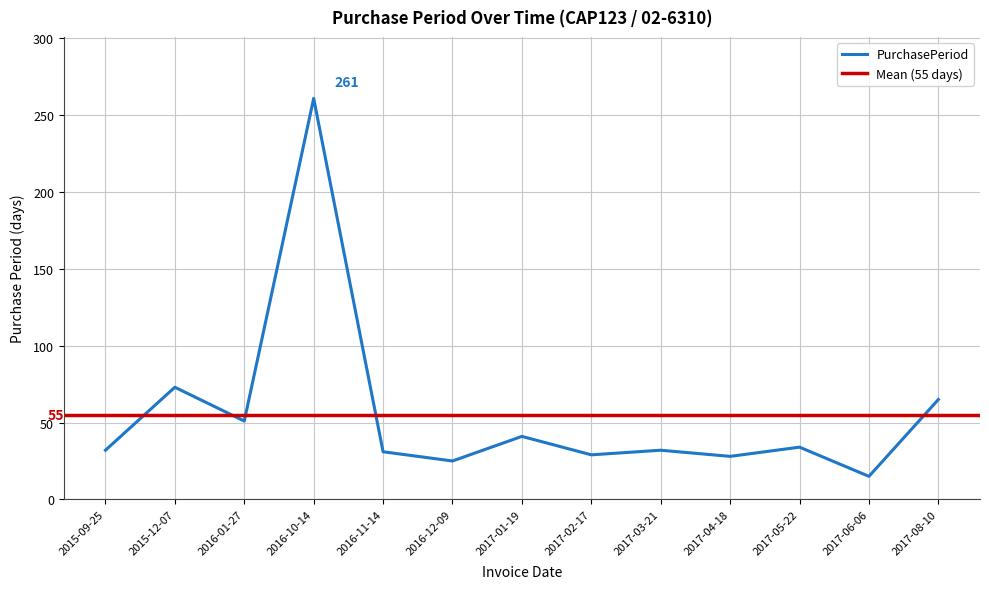

What is the maximum value shown in the chart?

261